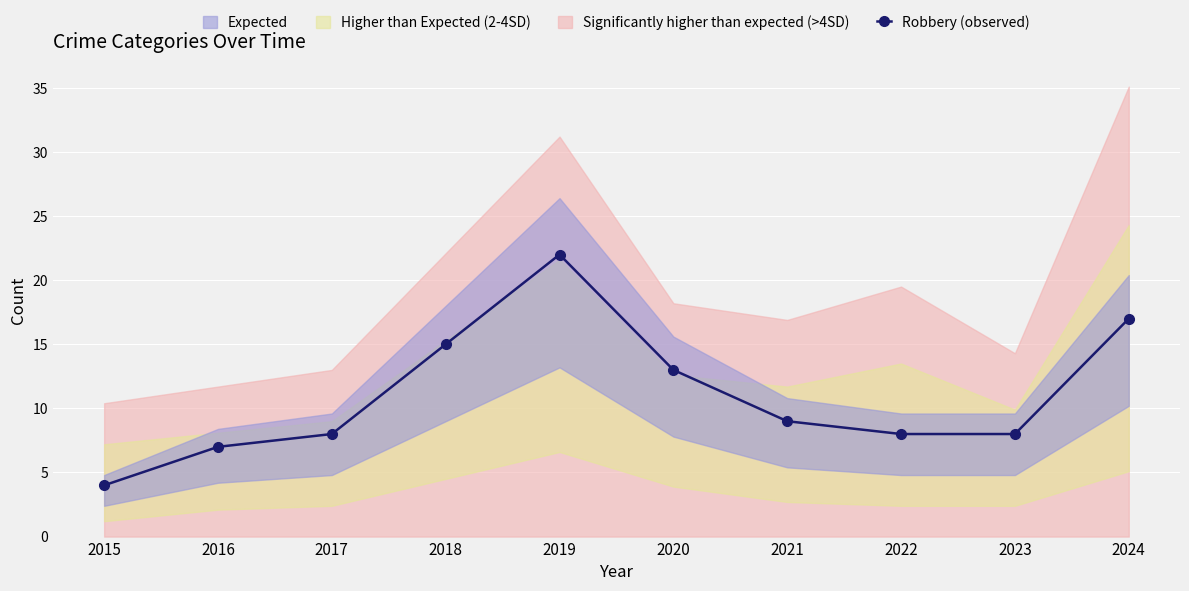

Between 2021 and 2024, which is larger?

2024